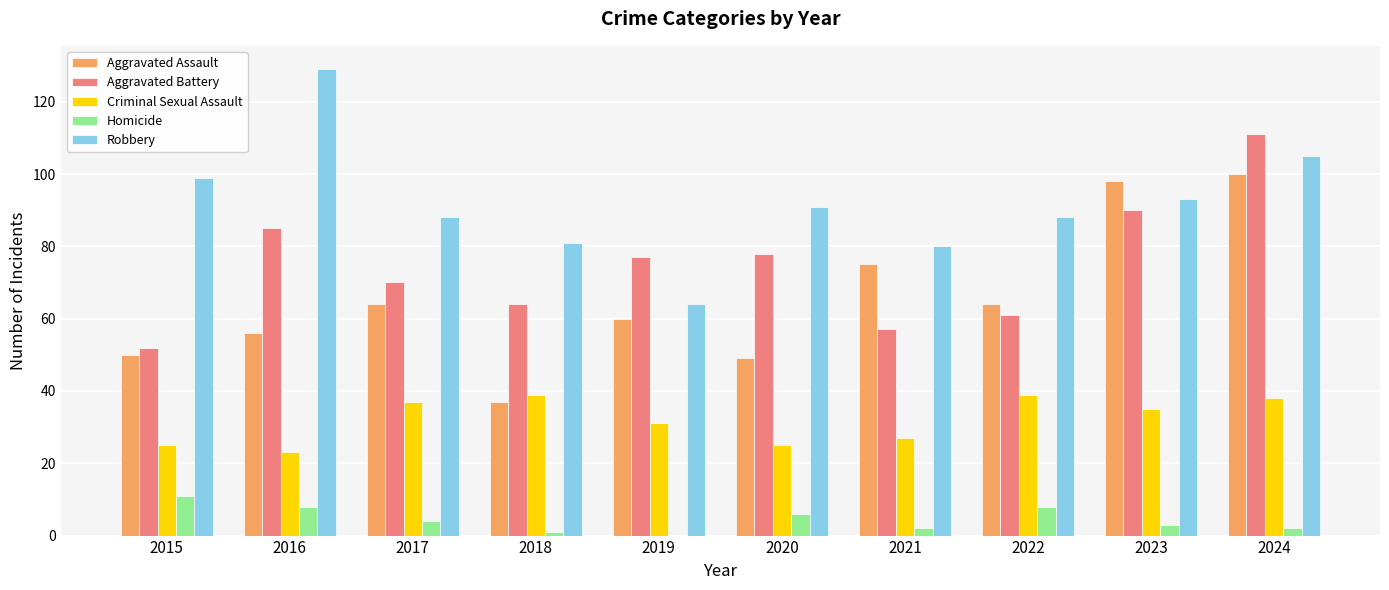

What is the spread (max minus min) of values at 2023?

95